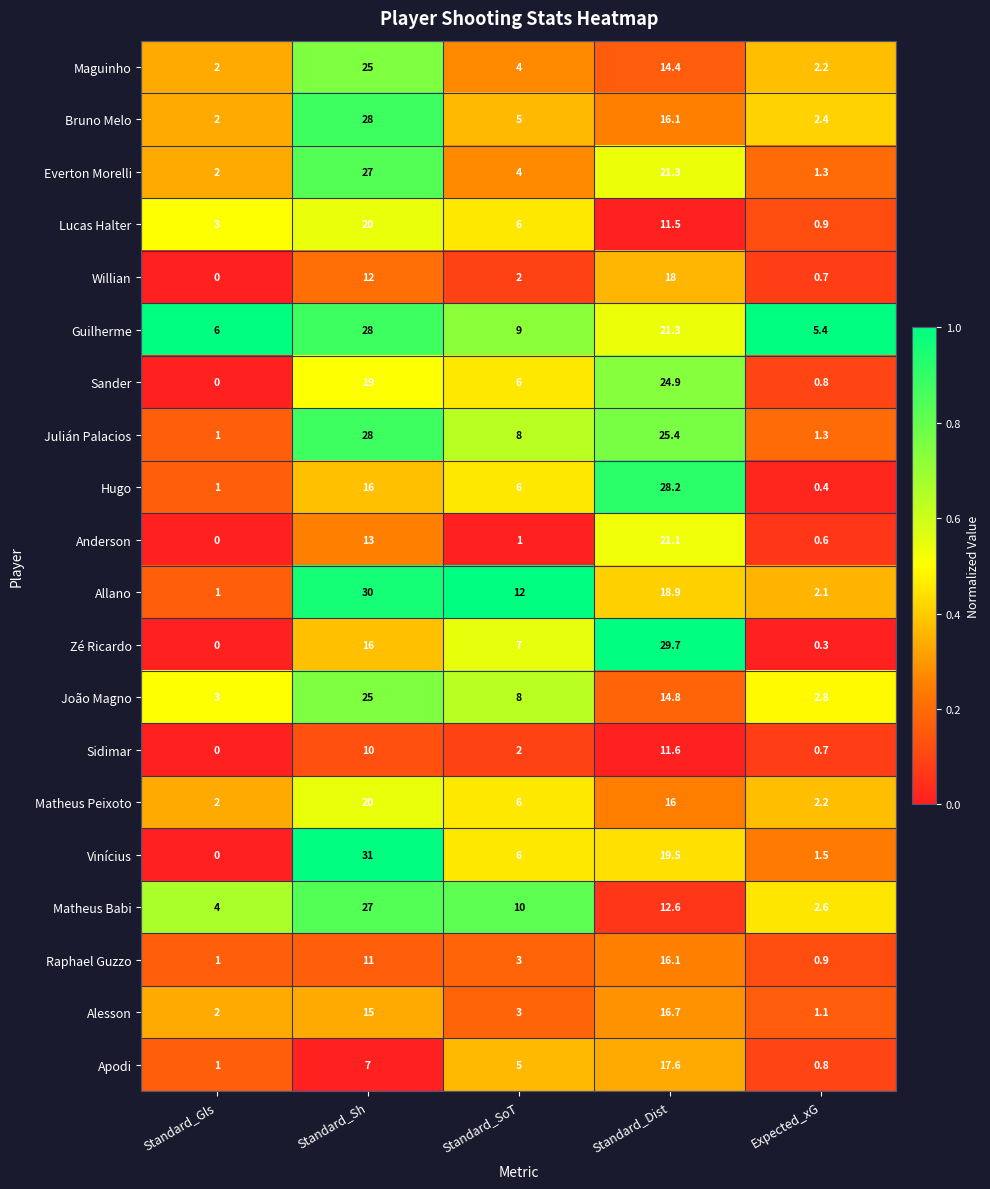

The value of Matheus Peixoto at Standard_SoT is 6.0. True or false?

True